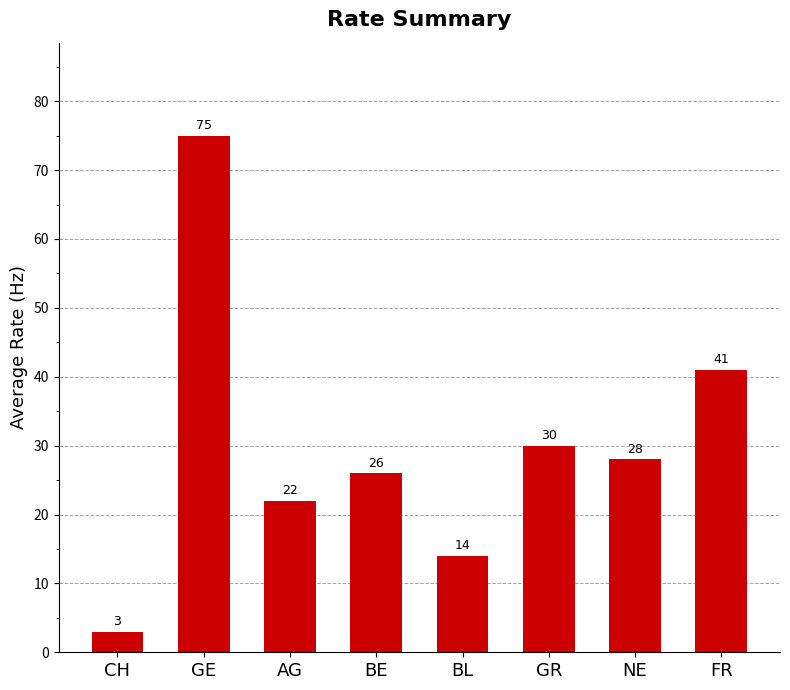

Reading left to right, transcribe all the data shown in this chart.

3	75	22	26	14	30	28	41